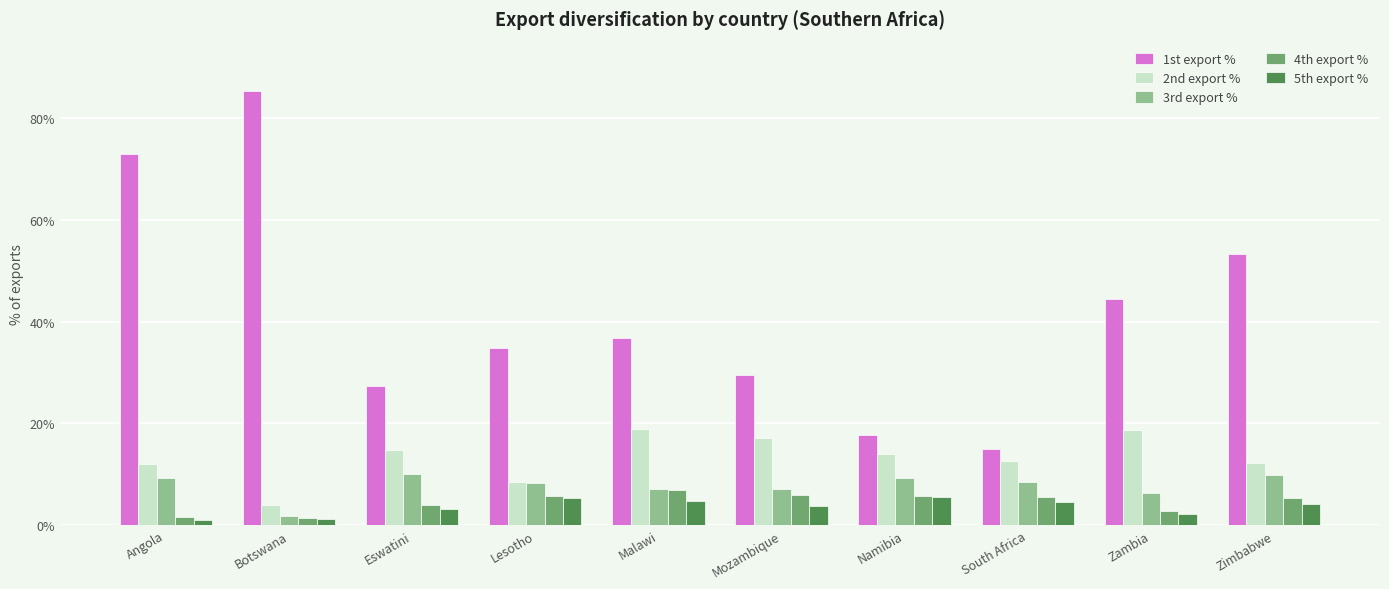

Are the bars horizontal?

No